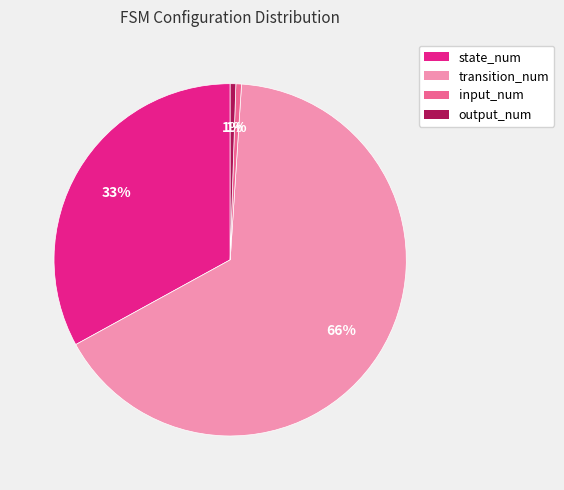

Which has a higher value, output_num or transition_num?

transition_num